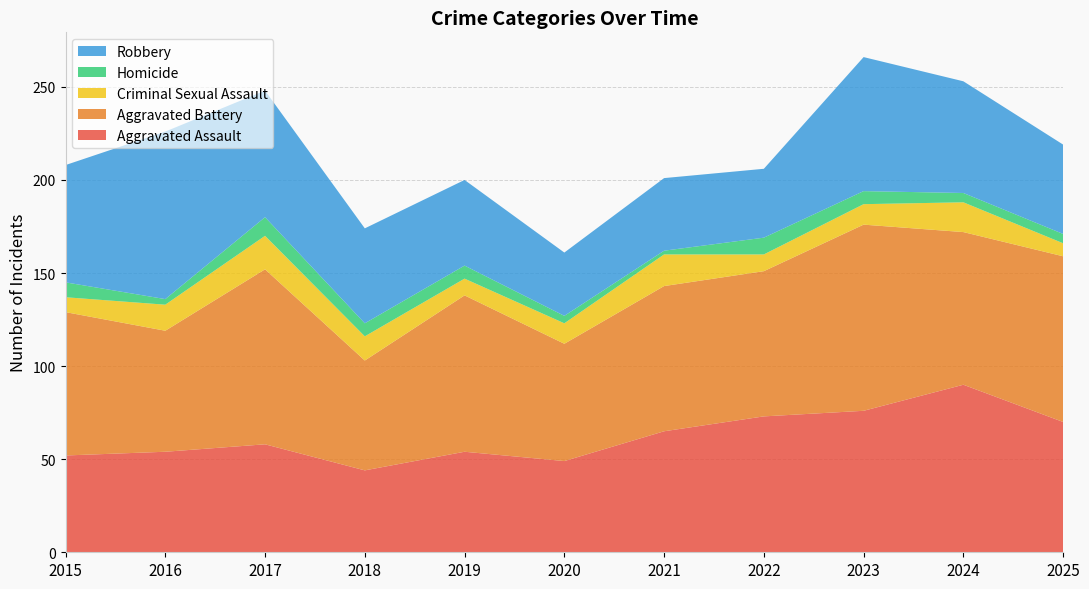

Reading right to left, transcribe all the data shown in this chart.

Aggravated Assault: 2025=70	2024=90	2023=76	2022=73	2021=65	2020=49	2019=54	2018=44	2017=58	2016=54	2015=52
Aggravated Battery: 2025=89	2024=82	2023=100	2022=78	2021=78	2020=63	2019=84	2018=59	2017=94	2016=65	2015=77
Criminal Sexual Assault: 2025=7	2024=16	2023=11	2022=9	2021=17	2020=11	2019=9	2018=13	2017=18	2016=14	2015=8
Homicide: 2025=5	2024=5	2023=7	2022=9	2021=2	2020=4	2019=7	2018=7	2017=10	2016=3	2015=8
Robbery: 2025=48	2024=60	2023=72	2022=37	2021=39	2020=34	2019=46	2018=51	2017=68	2016=90	2015=63